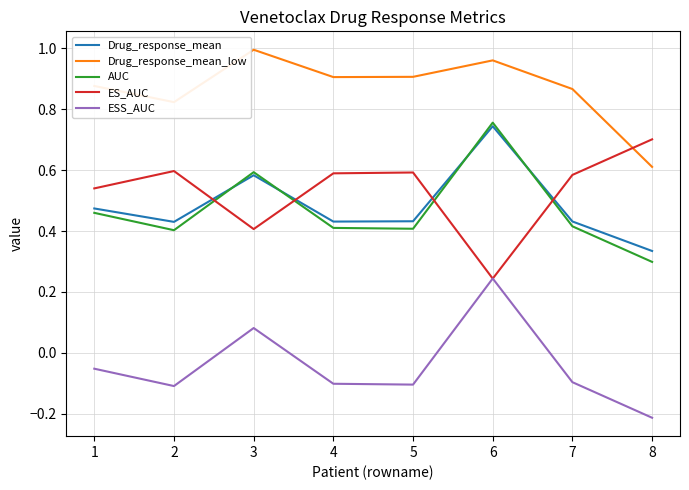

Between which two adjacent categories do ES_AUC and ESS_AUC first intersect?

5 and 6